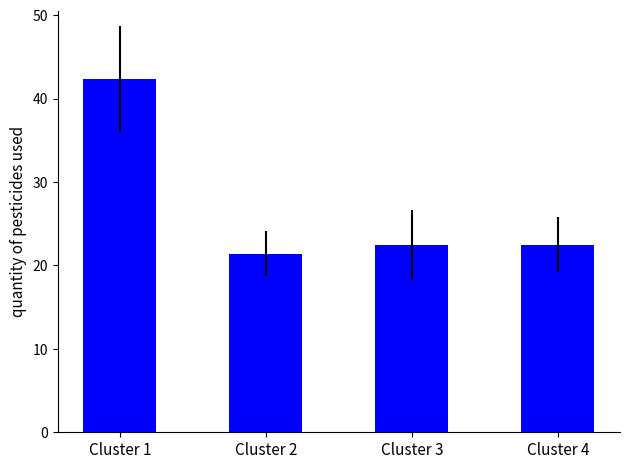

What is the sum of the values at Cluster 1 and Cluster 4?

64.8